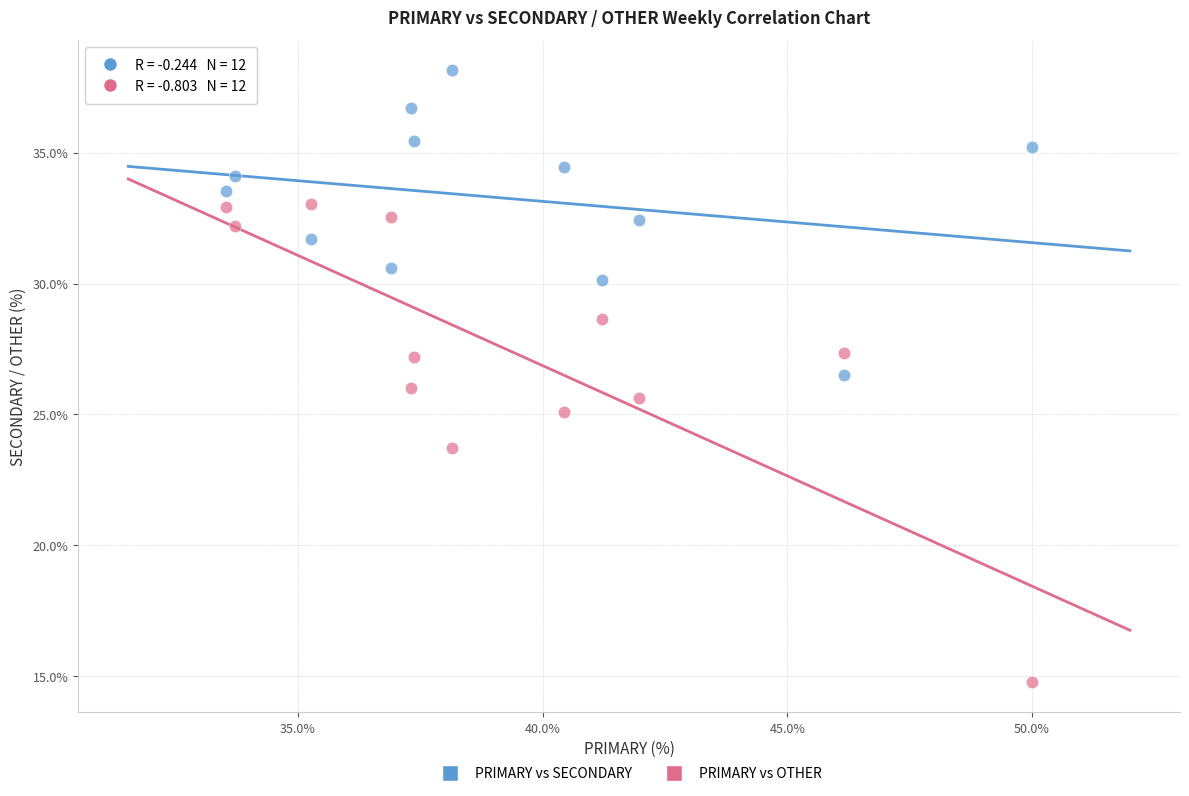

In the PRIMARY vs OTHER series, what Y value is closest to 23?

23.7